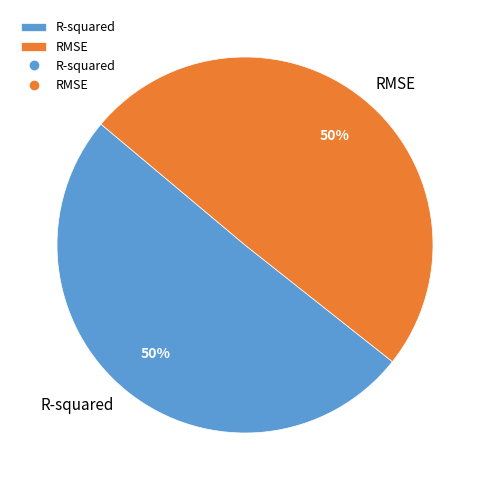

Is it true that R-squared is 65% of the pie?

False